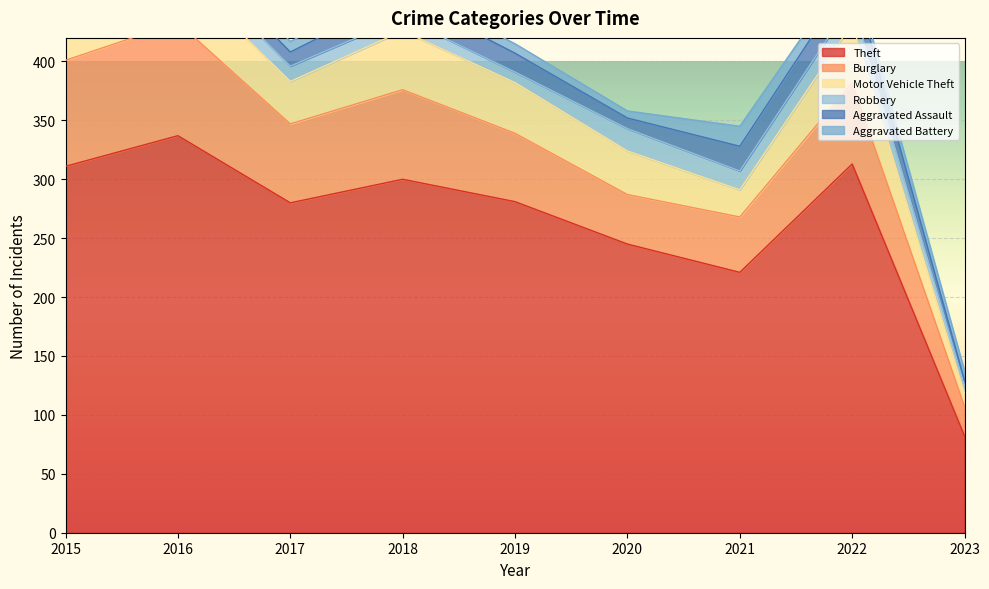

Which series has the widest spread of values?

Theft